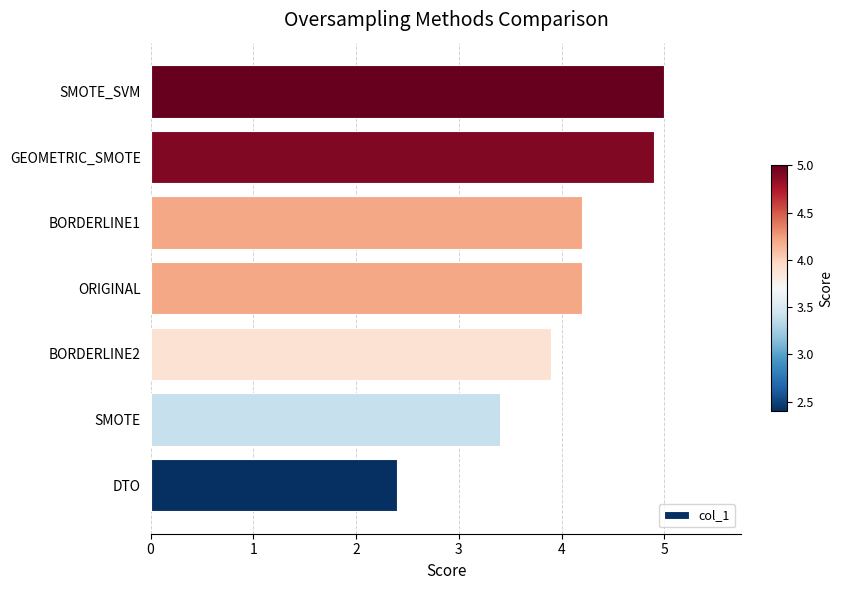

What is the sum of all values?

28.0